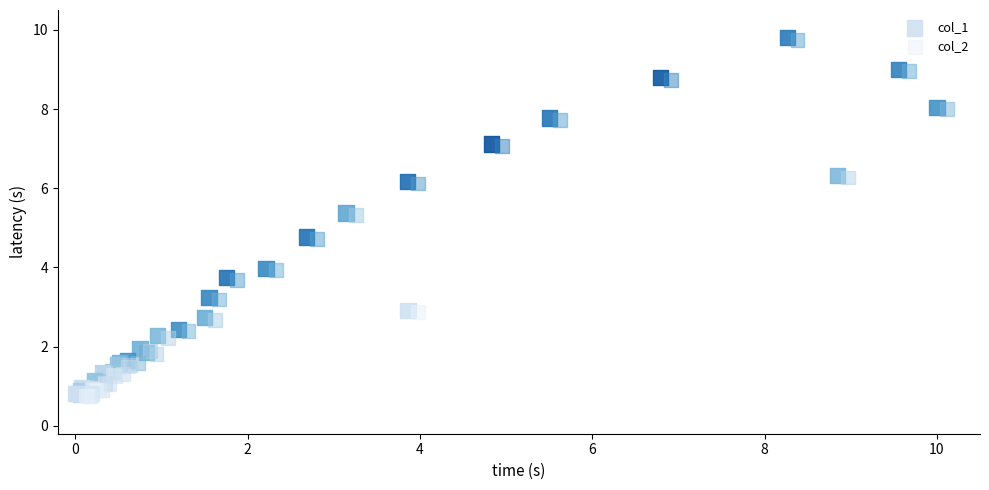

What are all the series names shown in the legend?

col_1, col_2